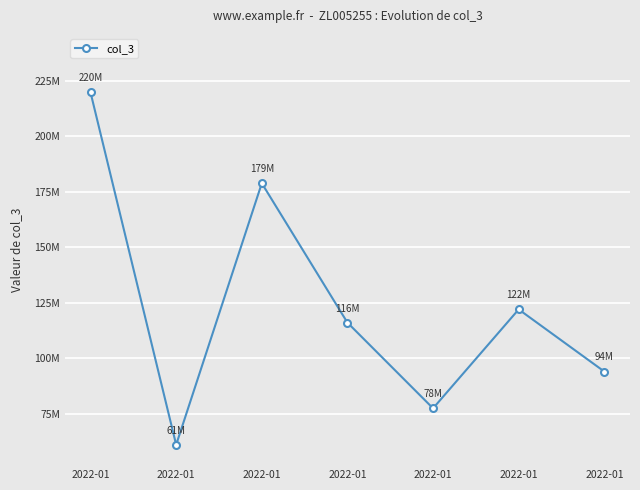

Does the chart have visible grid lines?

Yes